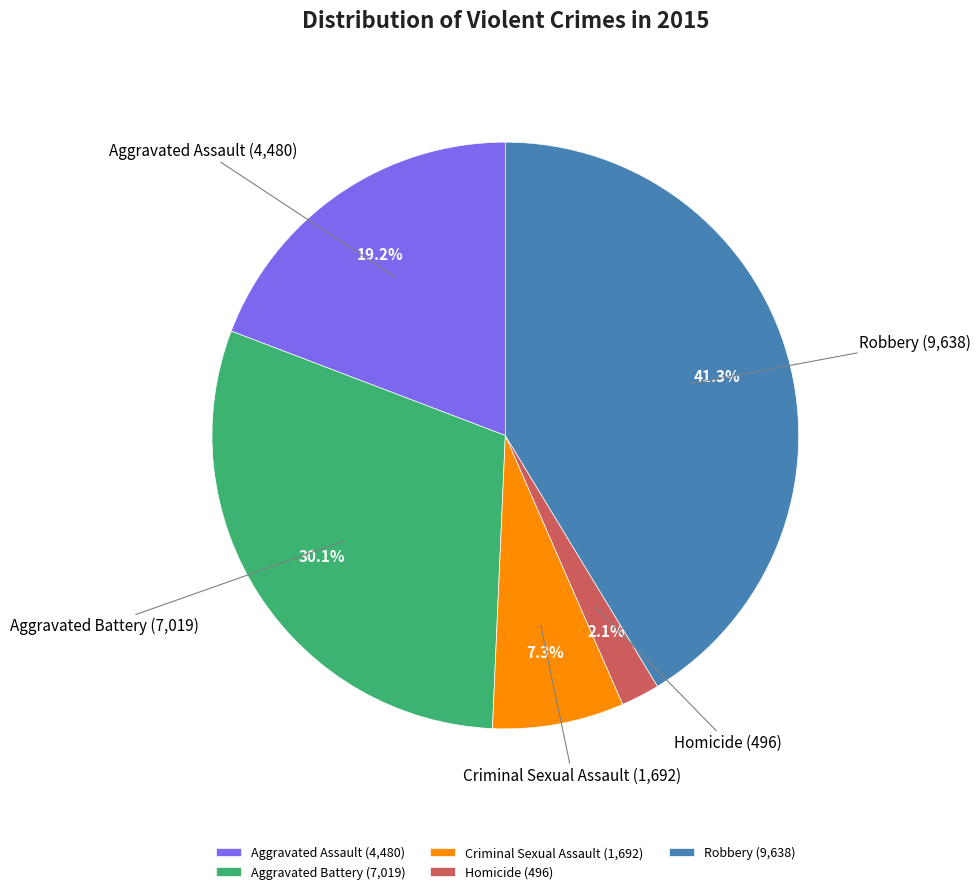

Which category has the smallest portion of the pie?

Homicide